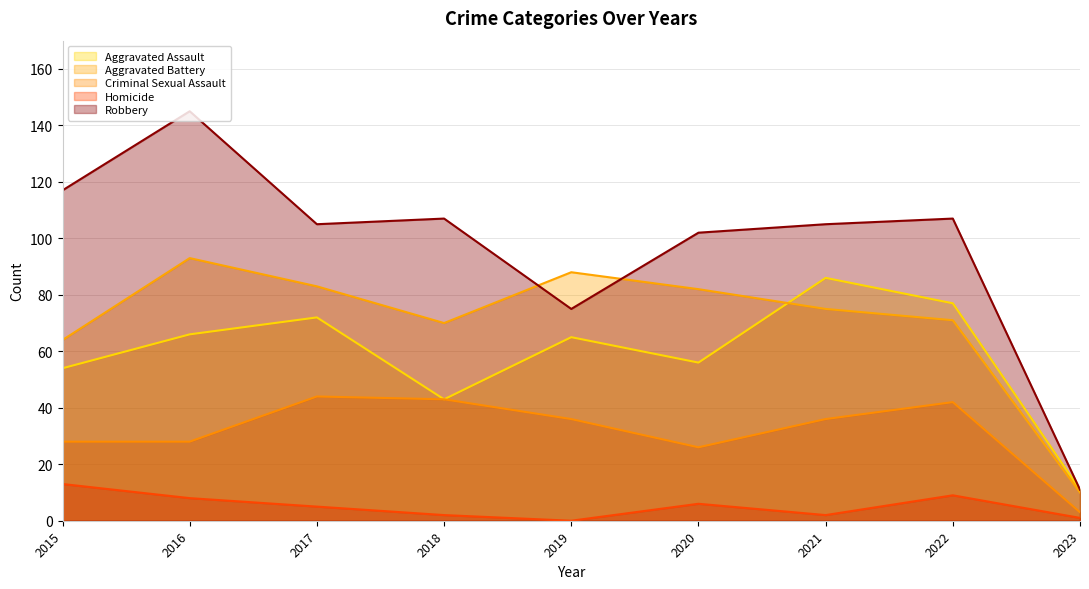

What is the maximum value for Robbery?

145